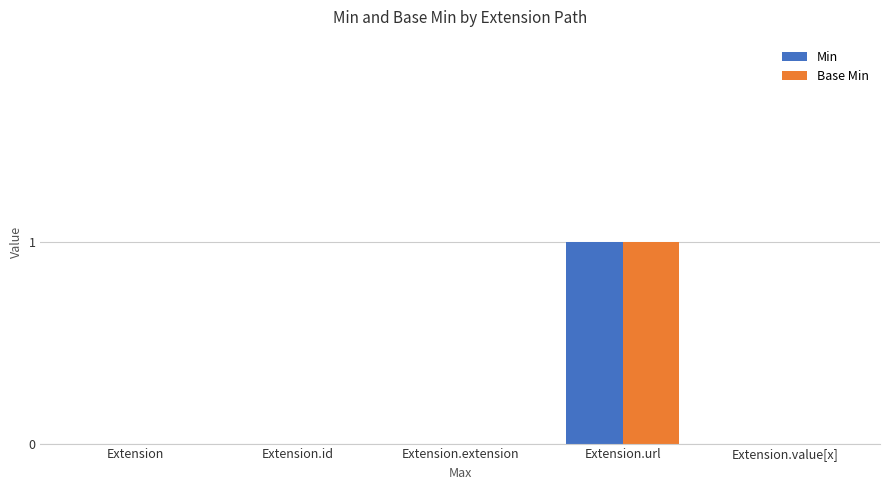

Is the value of Base Min at Extension.url greater than the value of Min at Extension?

Yes